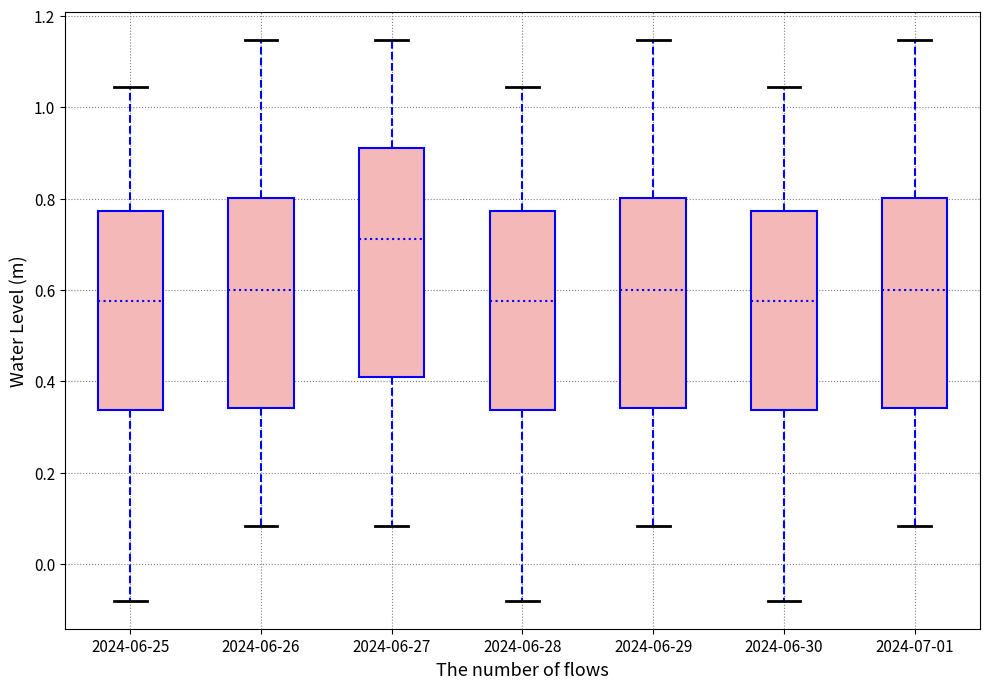

Comparing the boxes themselves (not the whiskers), which one is the tallest?

2024-06-27